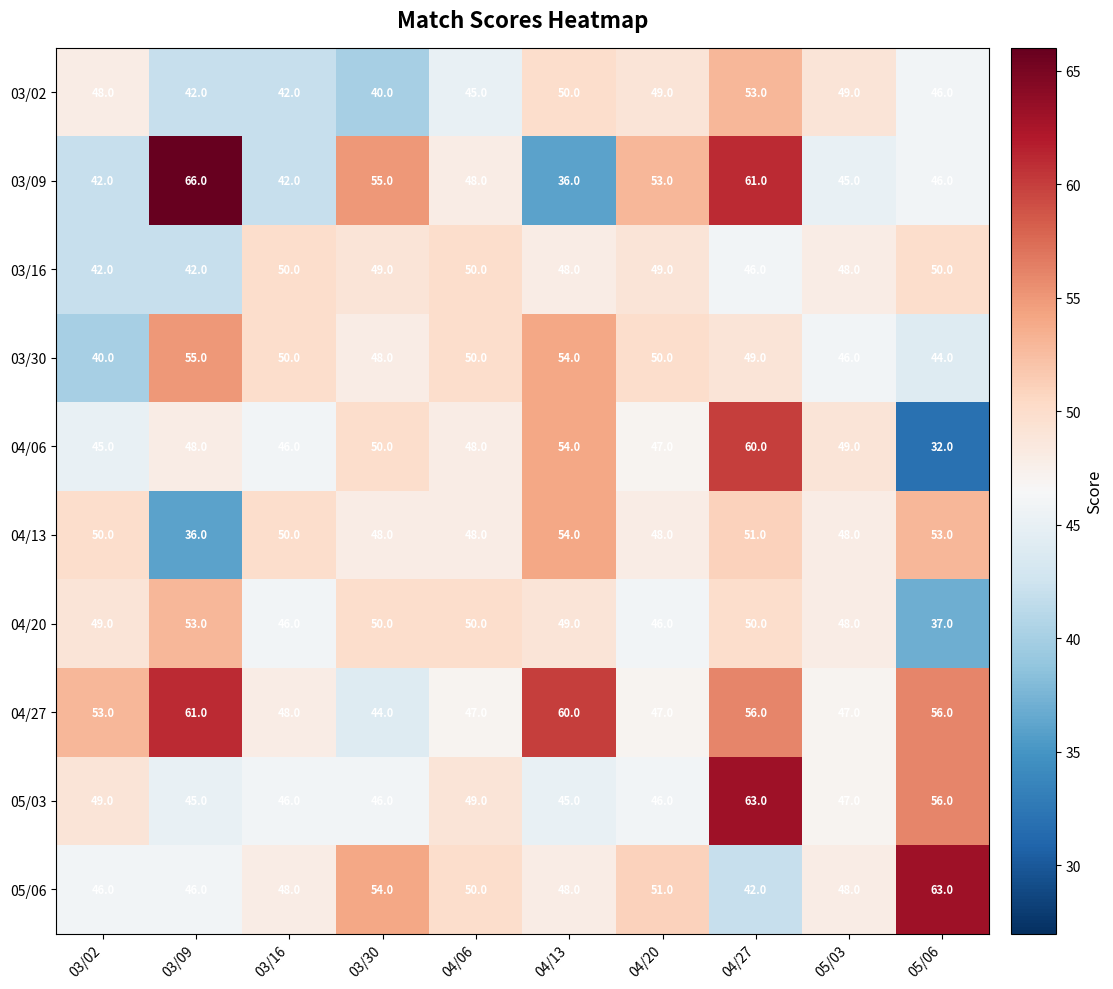

Where is 03/02 nearest to the value 46?

05/06